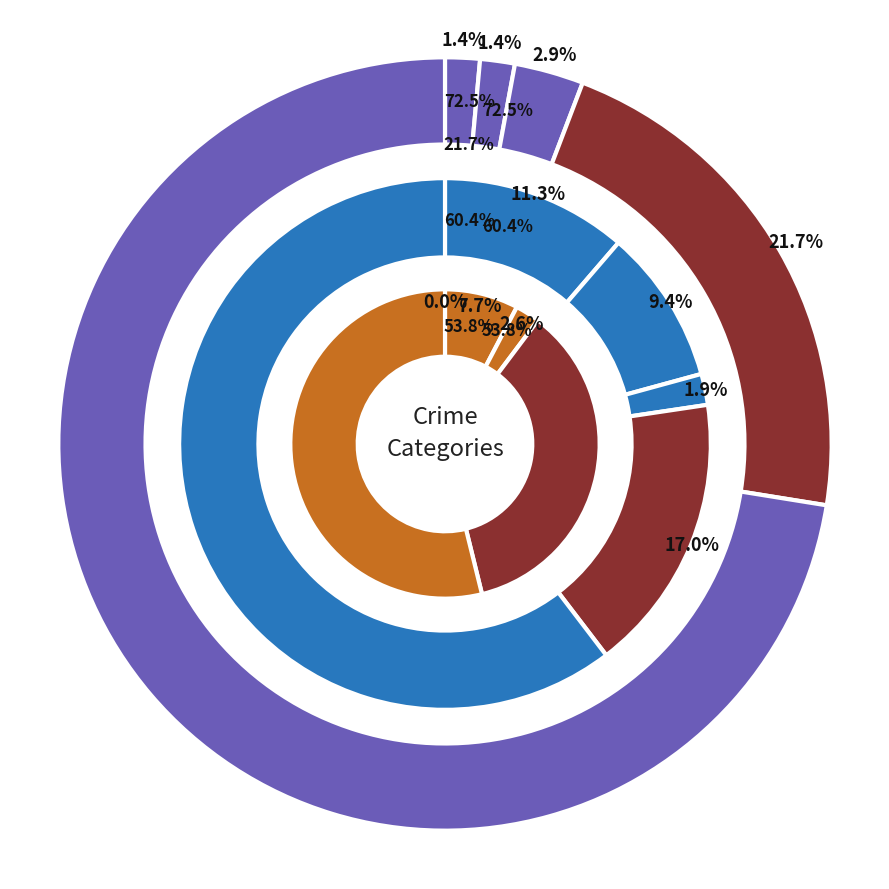

Does any single category account for the majority?

Yes